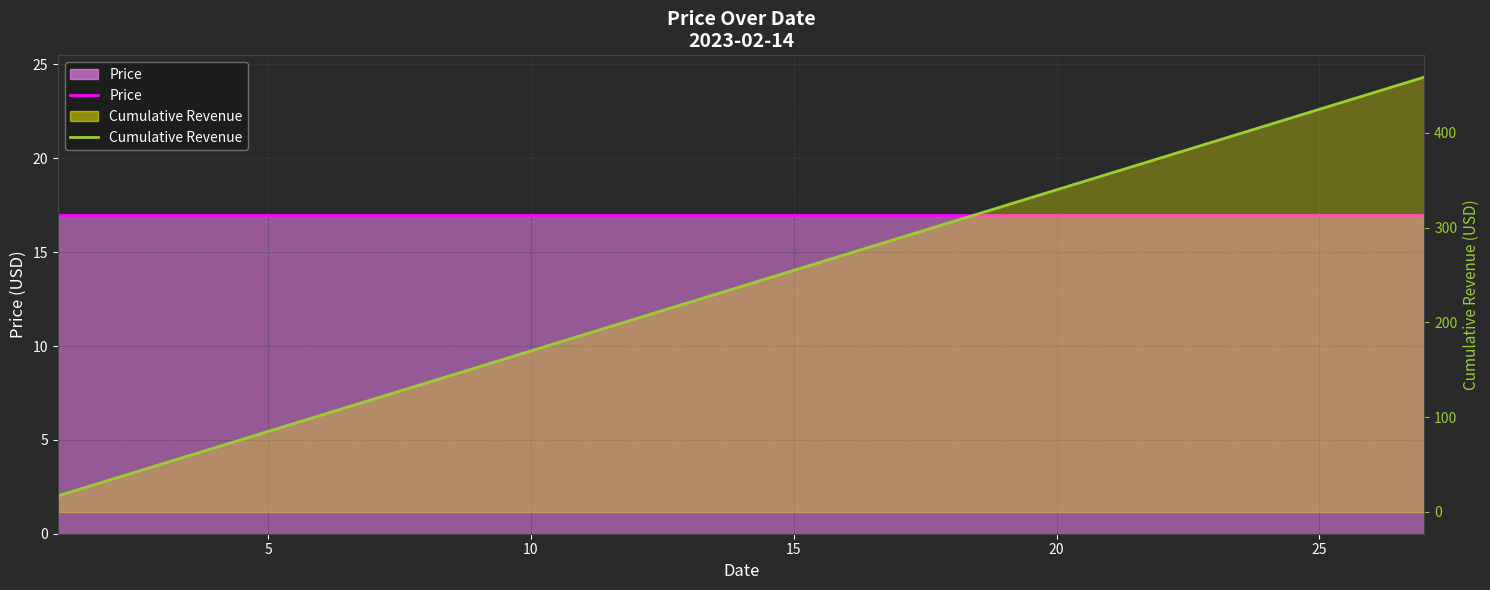

What is the difference between the maximum and minimum values in the Cumulative Revenue series?

441.7